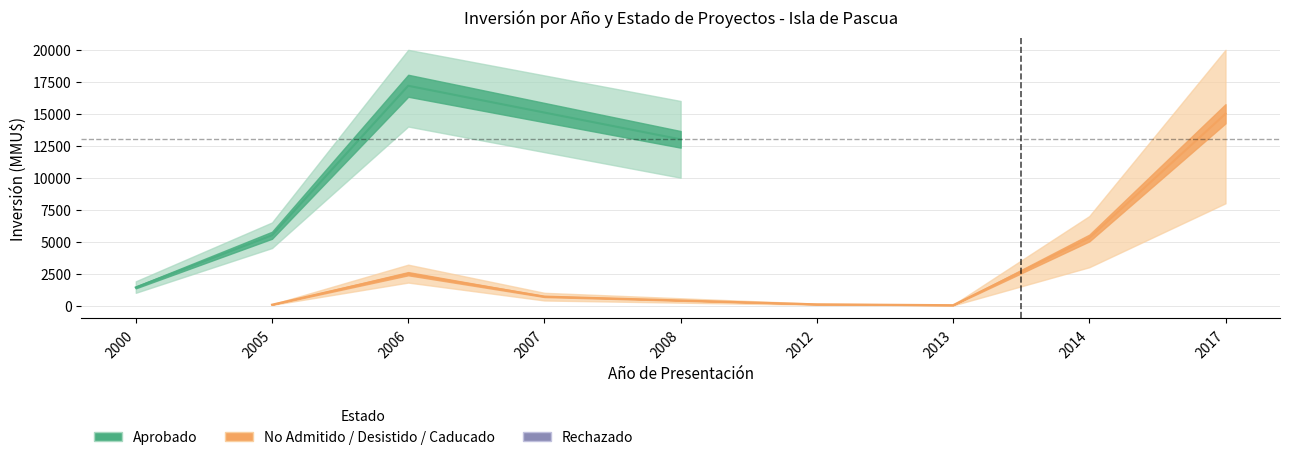

Count the number of data series in this chart.

3